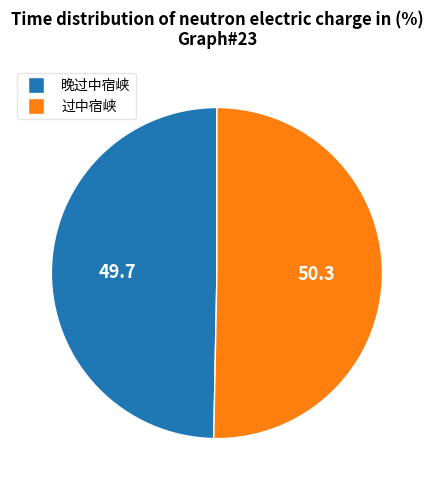

Does 晚过中宿峡 account for over 50% of the chart?

No